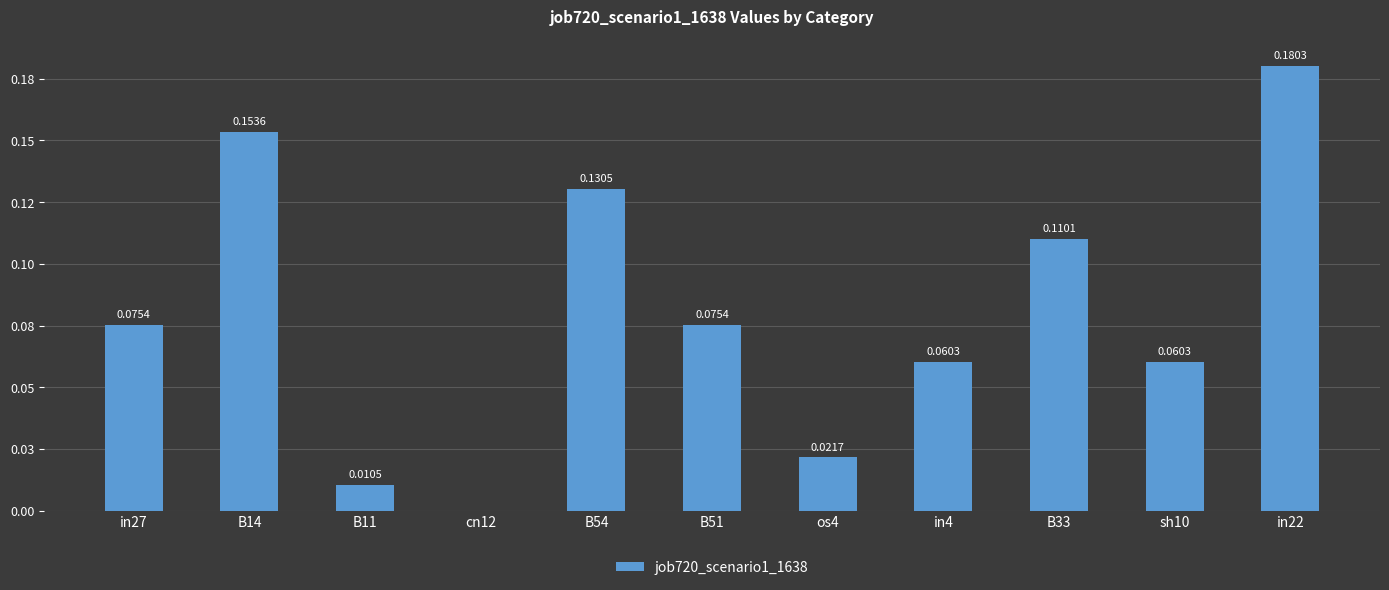

Are the bars horizontal?

No